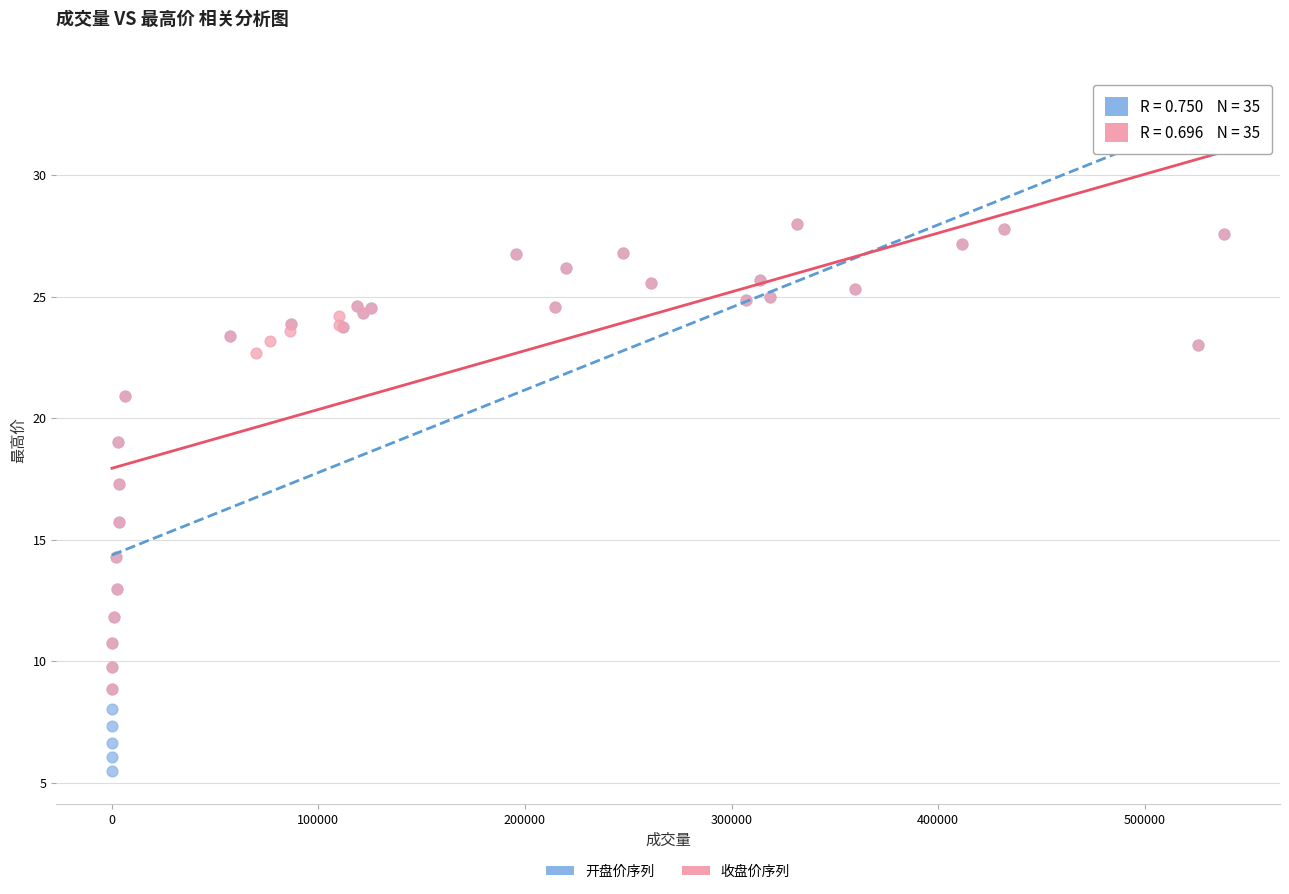

Which series contains the lowest Y value?

开盘价序列